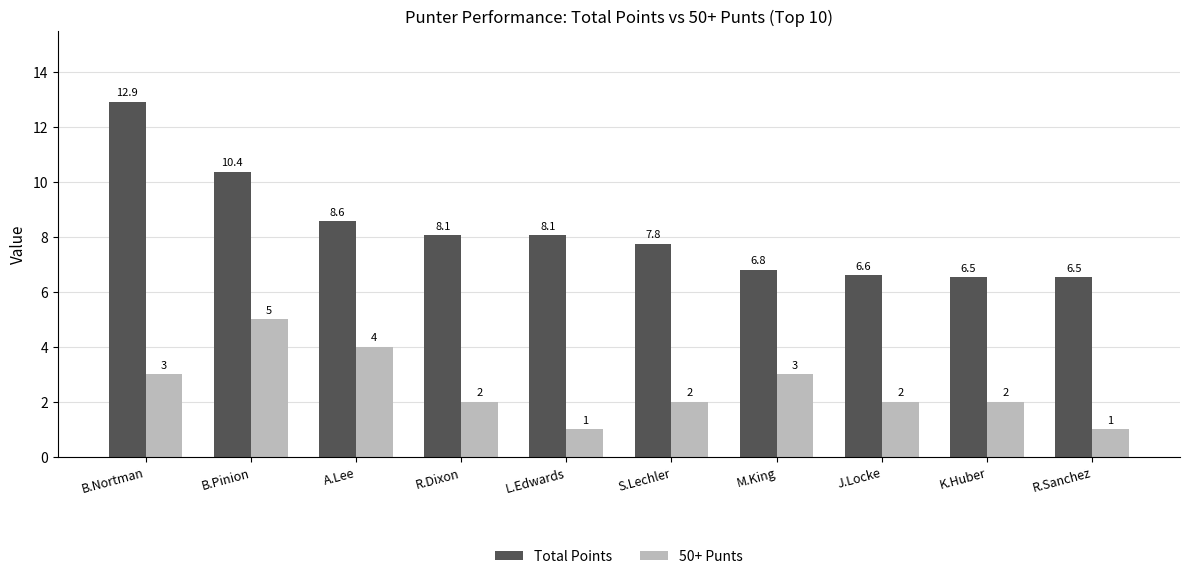

Rank the series by their average value, from lowest to highest.

50+ Punts, Total Points